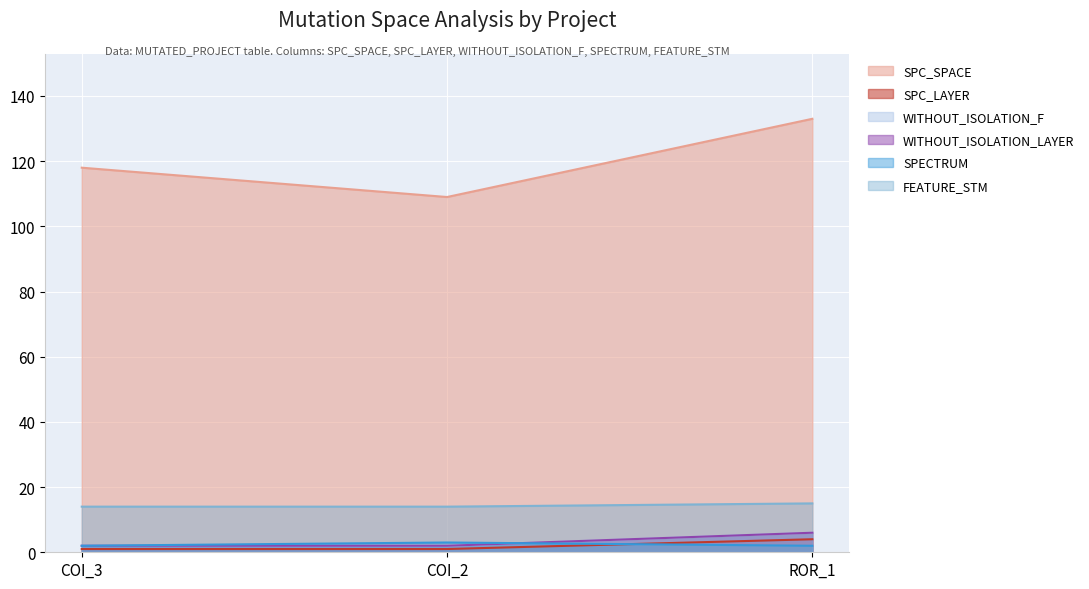

Does the chart display data point markers on the line(s)?

No